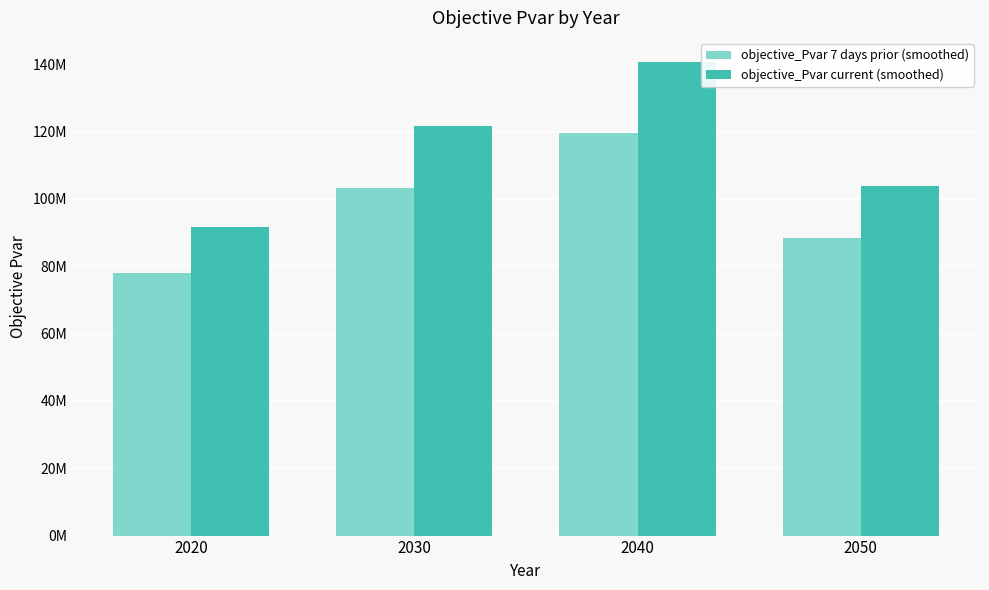

What is the difference between the maximum and minimum values in the objective_Pvar 7 days prior (smoothed) series?

41736356.3